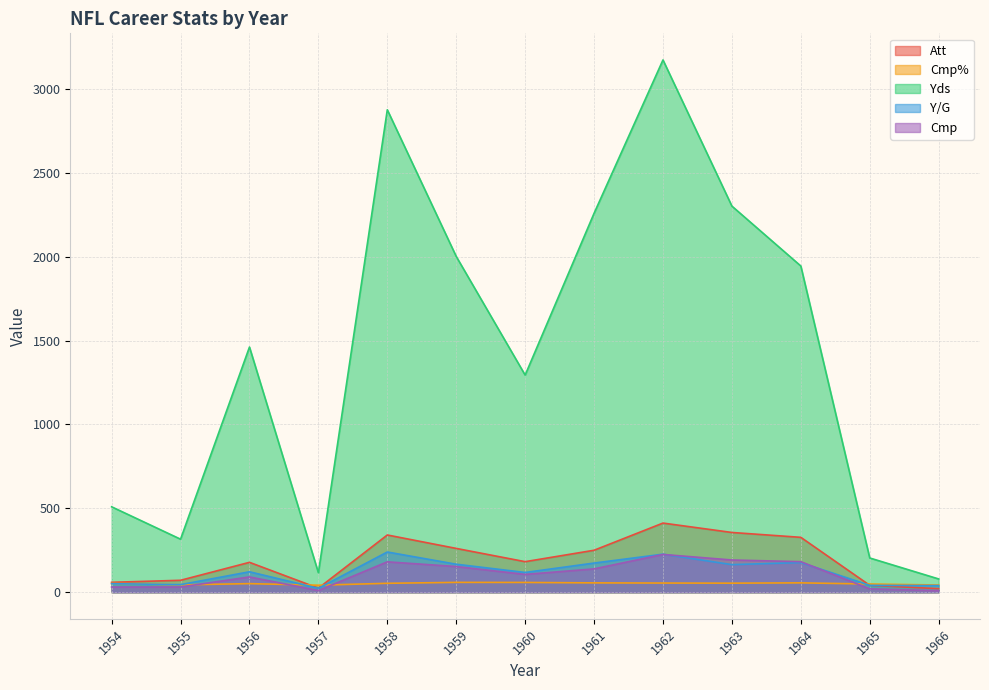

What is the value of the Cmp% point at the 6th from the left?

58.6